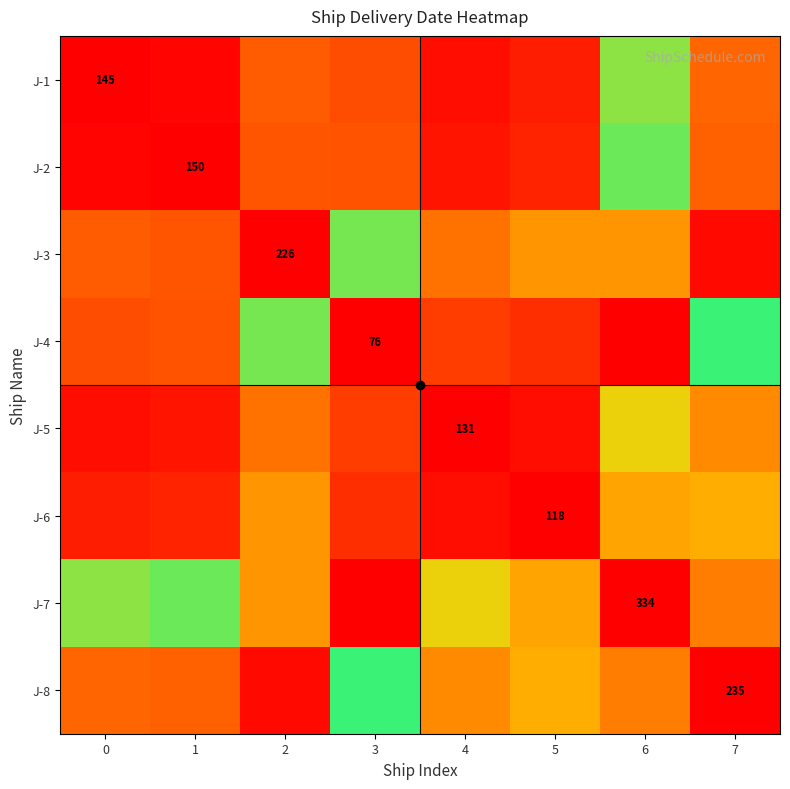

The J-3 series shows 0.3 at 3. True or false?

False